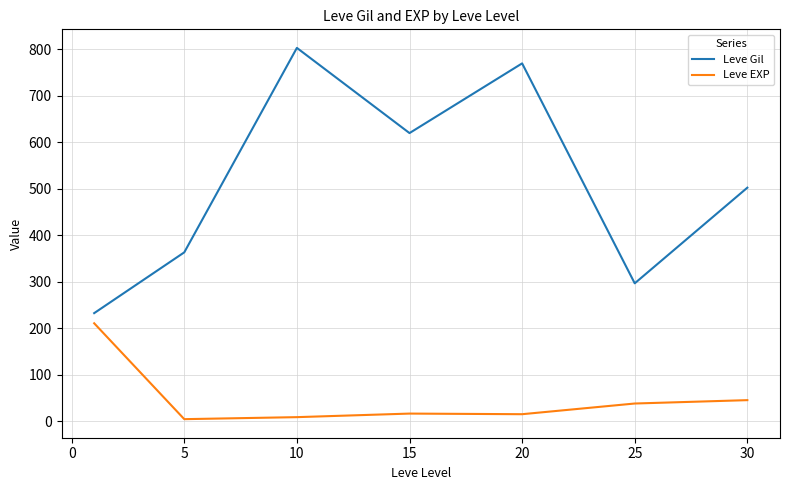

Which series has the largest total across all categories?

Leve Gil